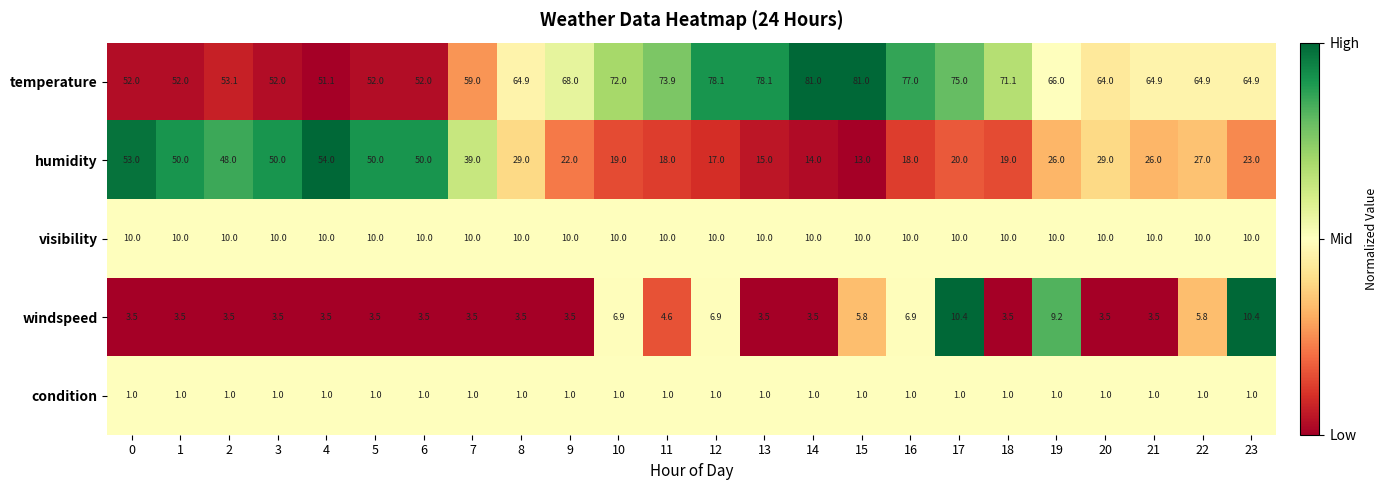

Which series changed the most between 1 and 7?

humidity